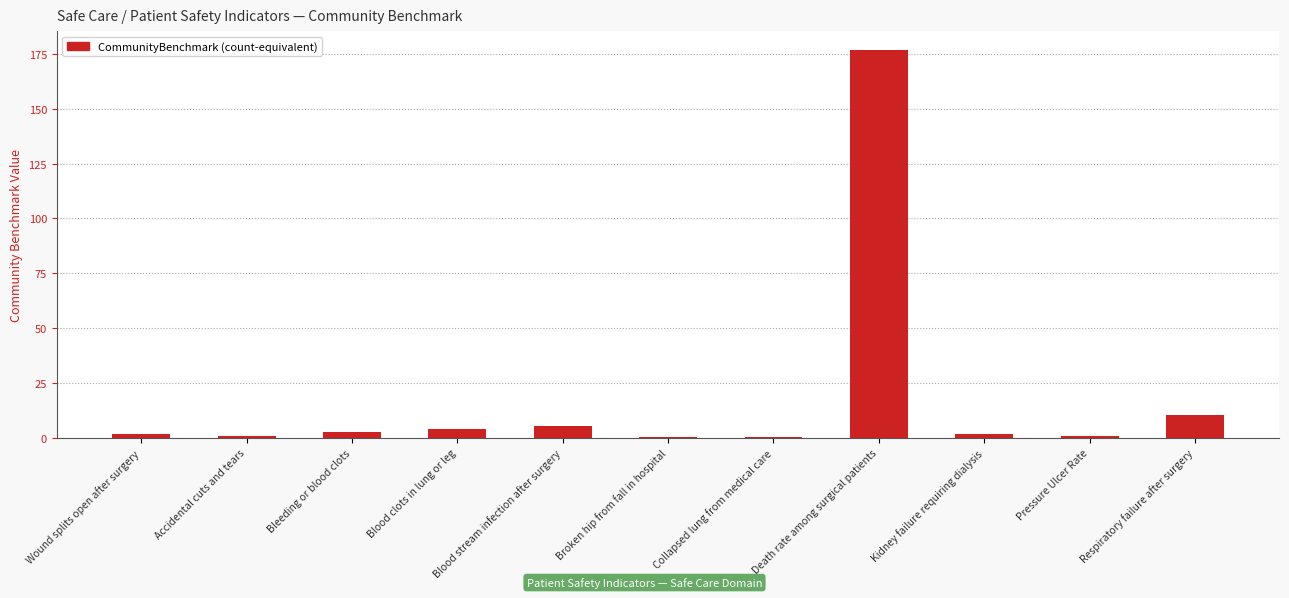

What is the ratio of the value at Kidney failure requiring dialysis to the value at Blood stream infection after surgery?

0.3